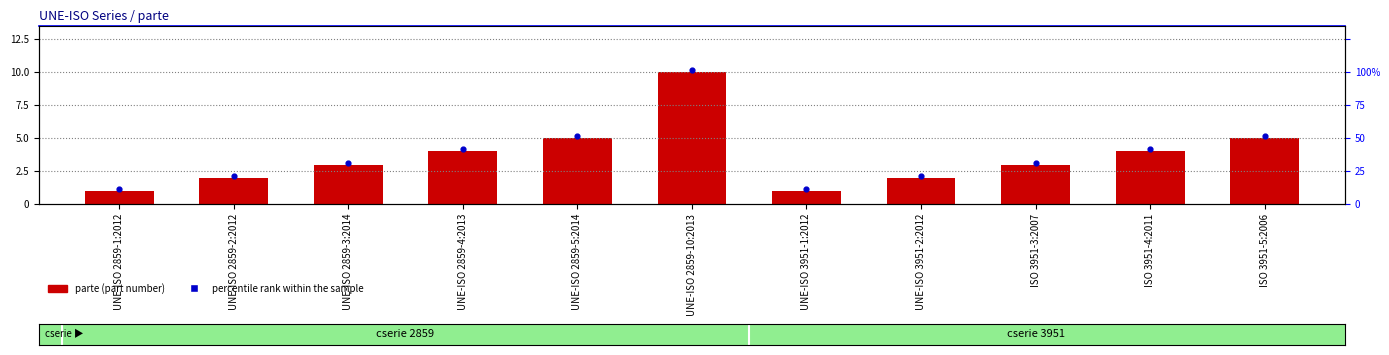

Which series has the largest Y range (max minus min)?

parte (part number)